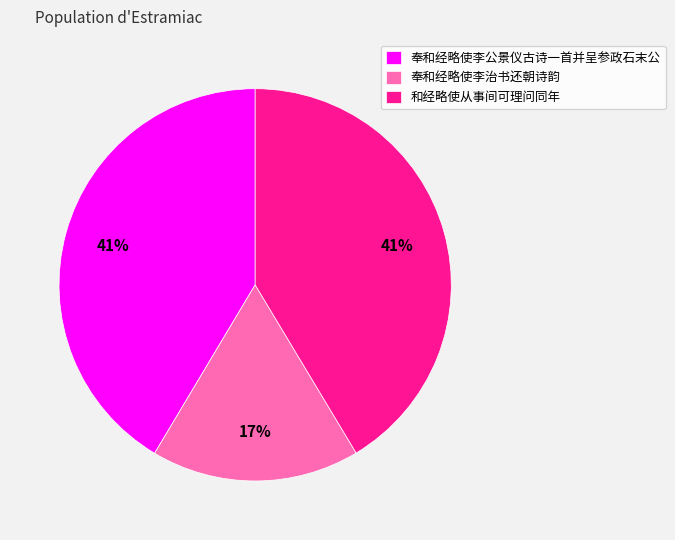

Approximately how many times larger is the value at 奉和经略使李公景仪古诗一首并呈参政石末公 compared to 奉和经略使李治书还朝诗韵?

2.4